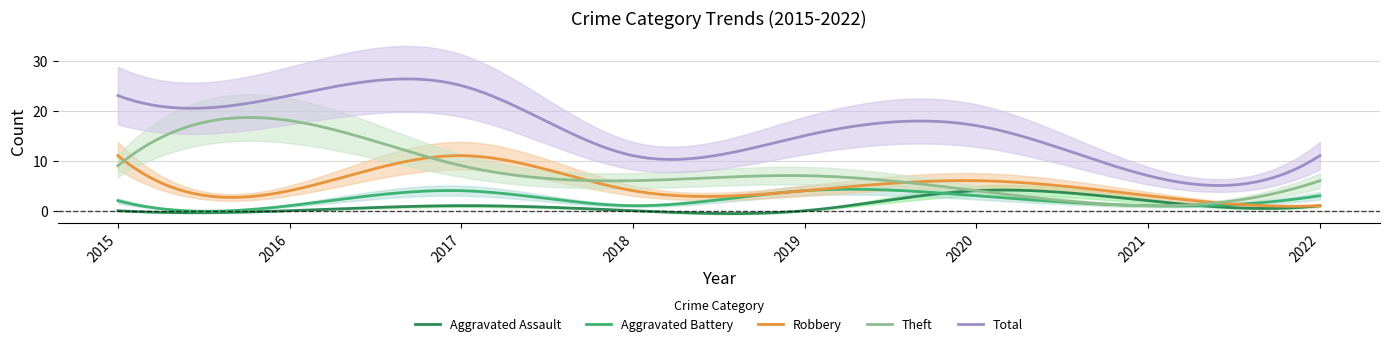

At which label does Total first exceed 17?

2015